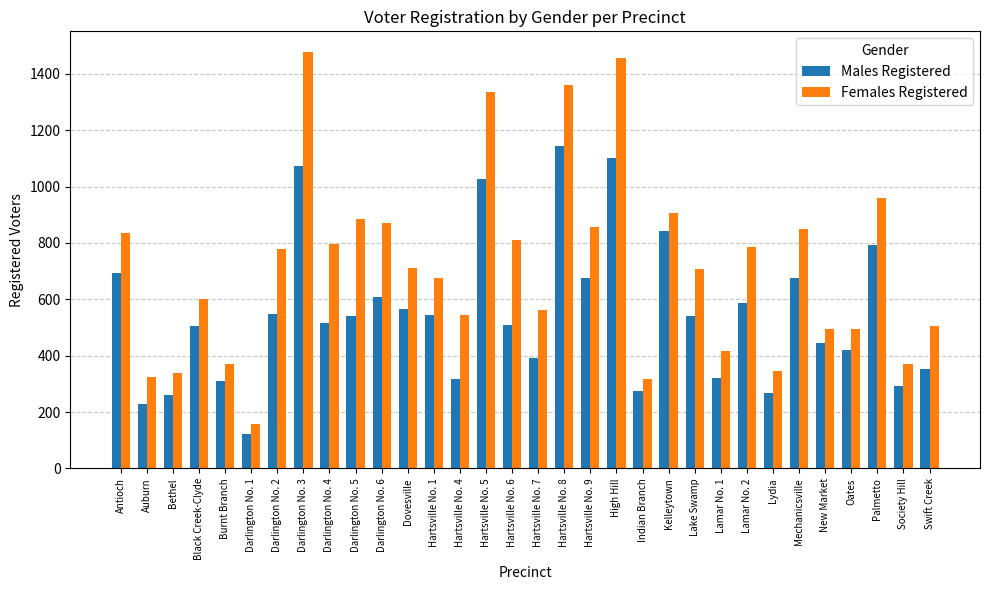

How many data points does each series have?

32